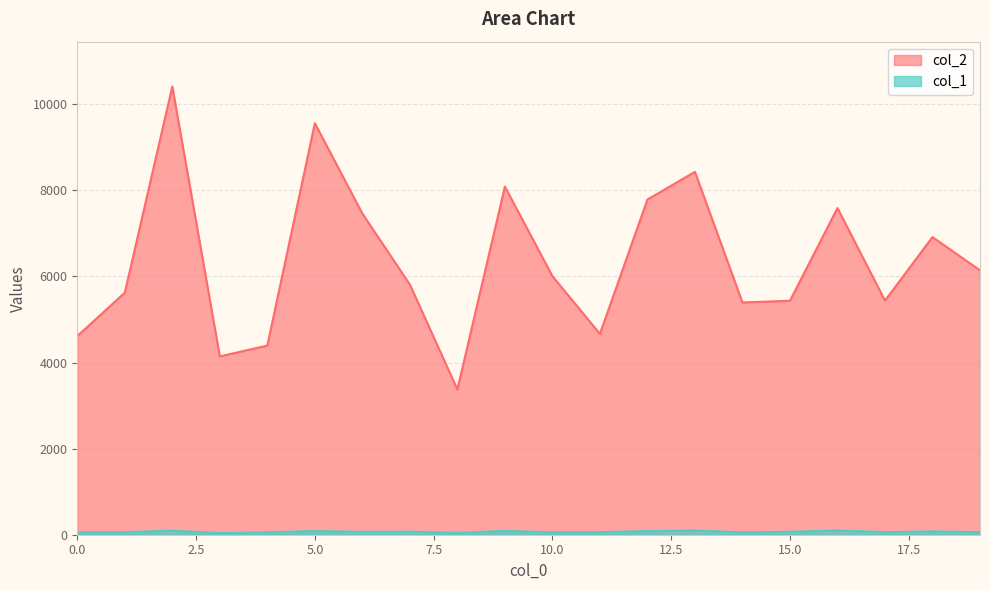

What is the value of the col_1 point at the 19th from the left?

76